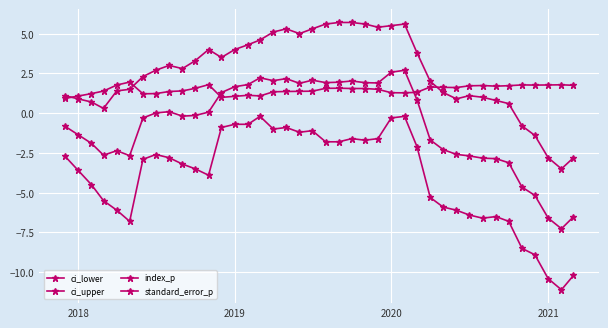

What is the value of the index_p point at the 32nd from the left?

-2.7